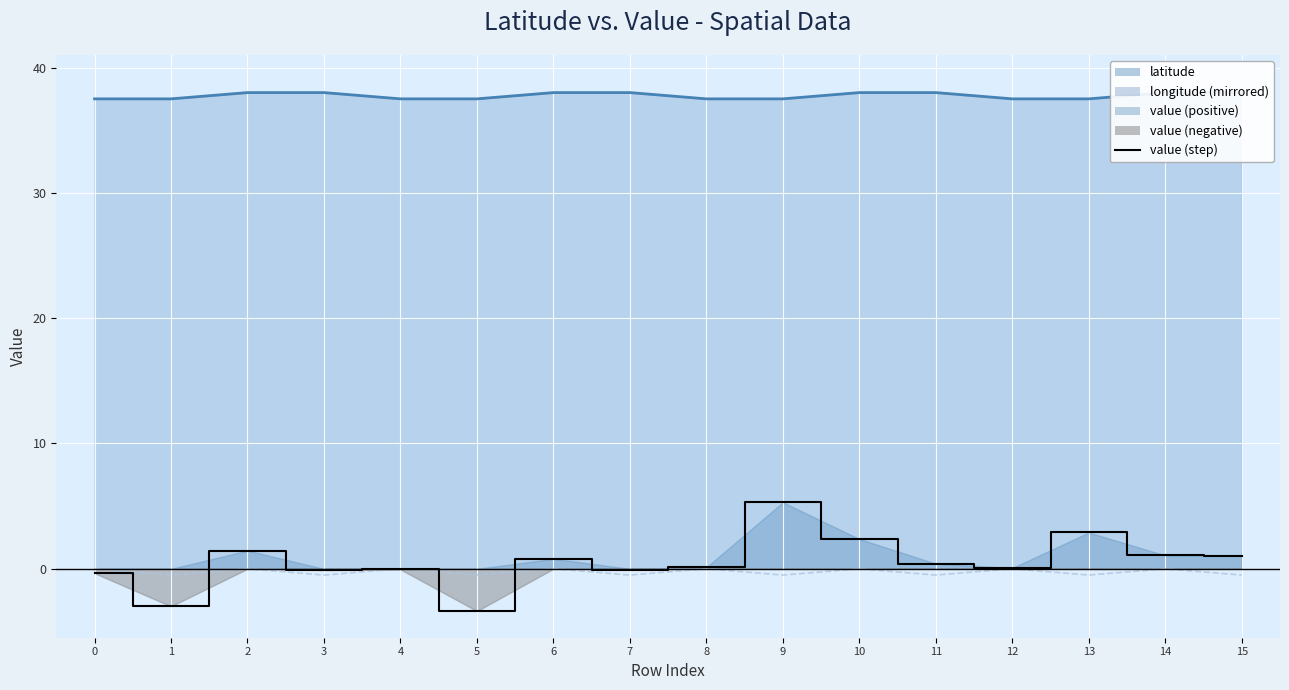

True or false: value has more than 1 interior local peaks.

True